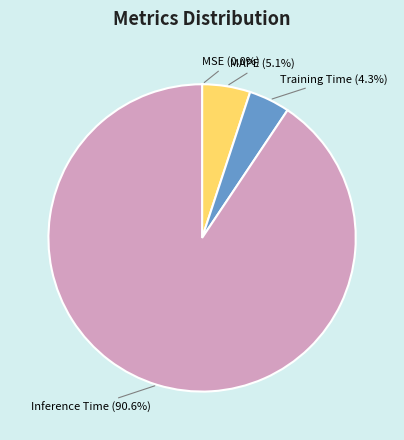

Does any single category account for the majority?

Yes